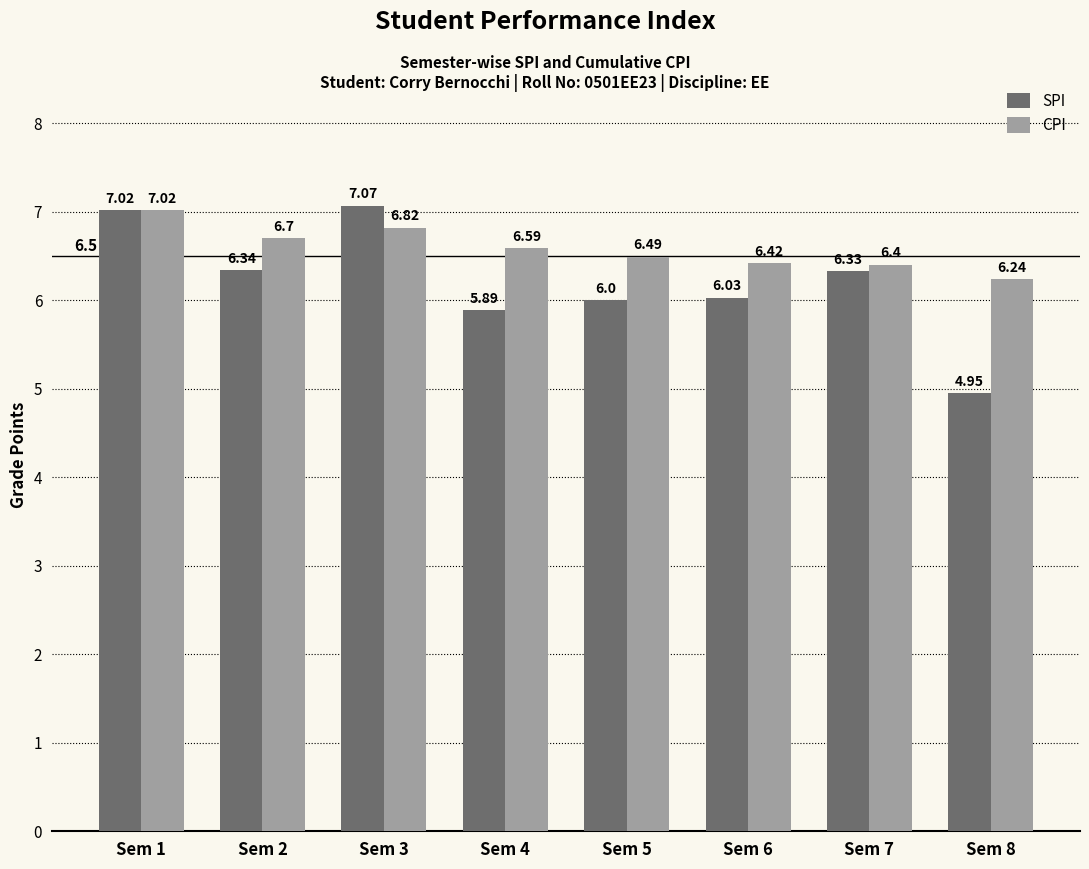

Rank the series by their average value, from highest to lowest.

CPI, SPI